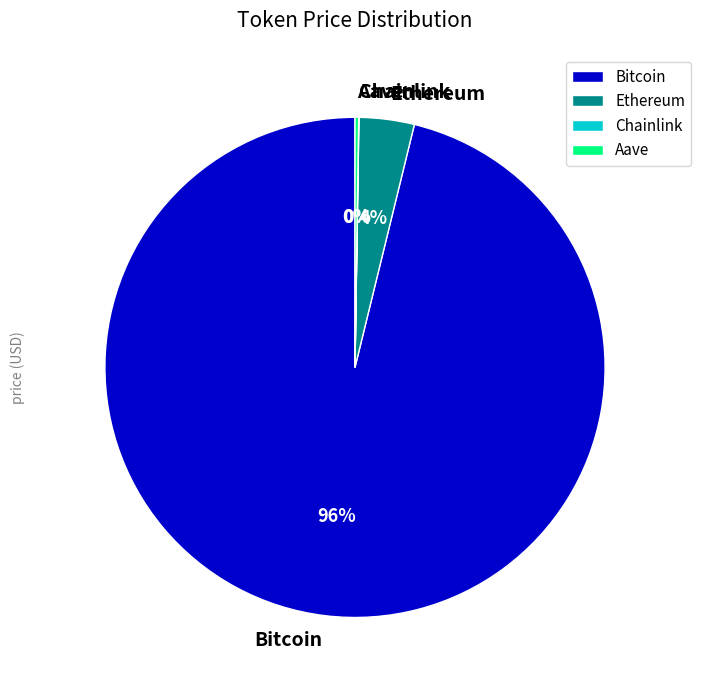

Which slice is the largest?

Bitcoin